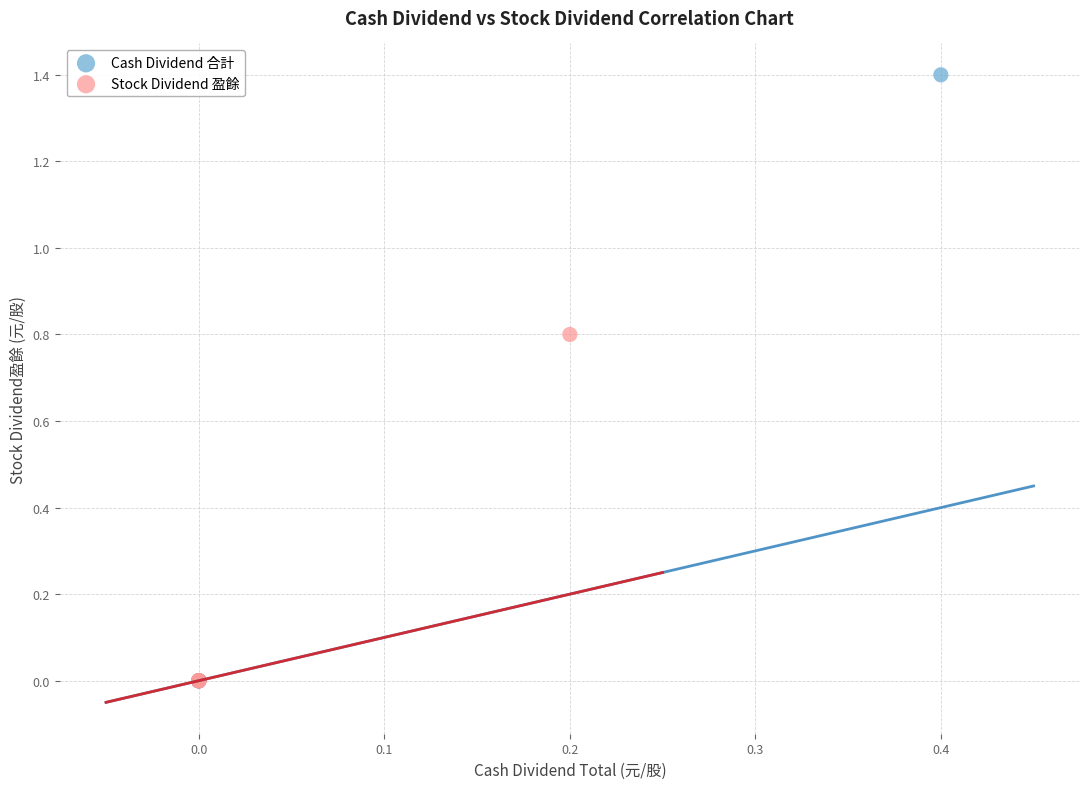

Which series contains the highest Y value?

Cash Dividend 合計